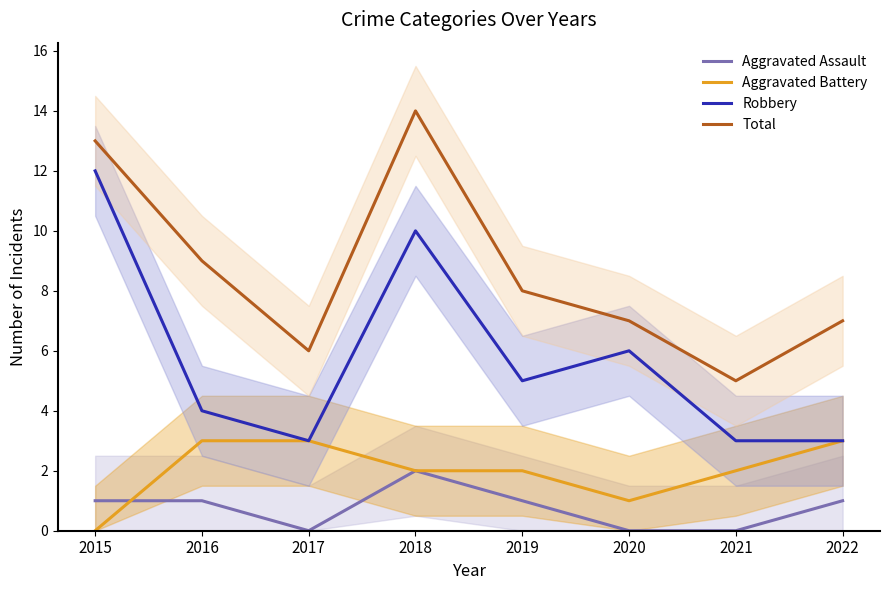

How many values in the Total series are below 8?

4